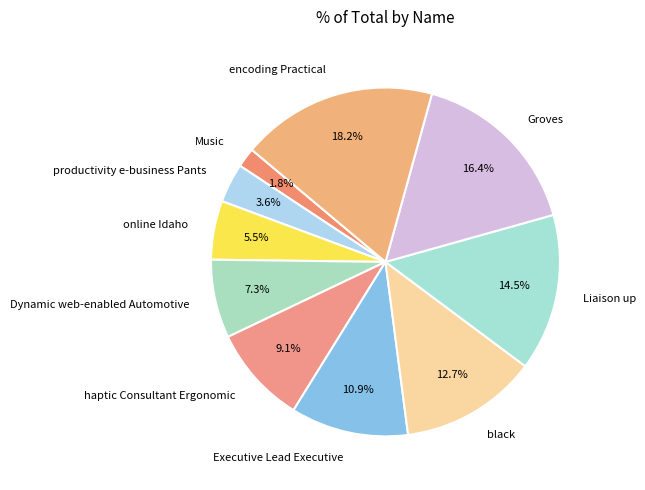

Between black and haptic Consultant Ergonomic, which is larger?

black